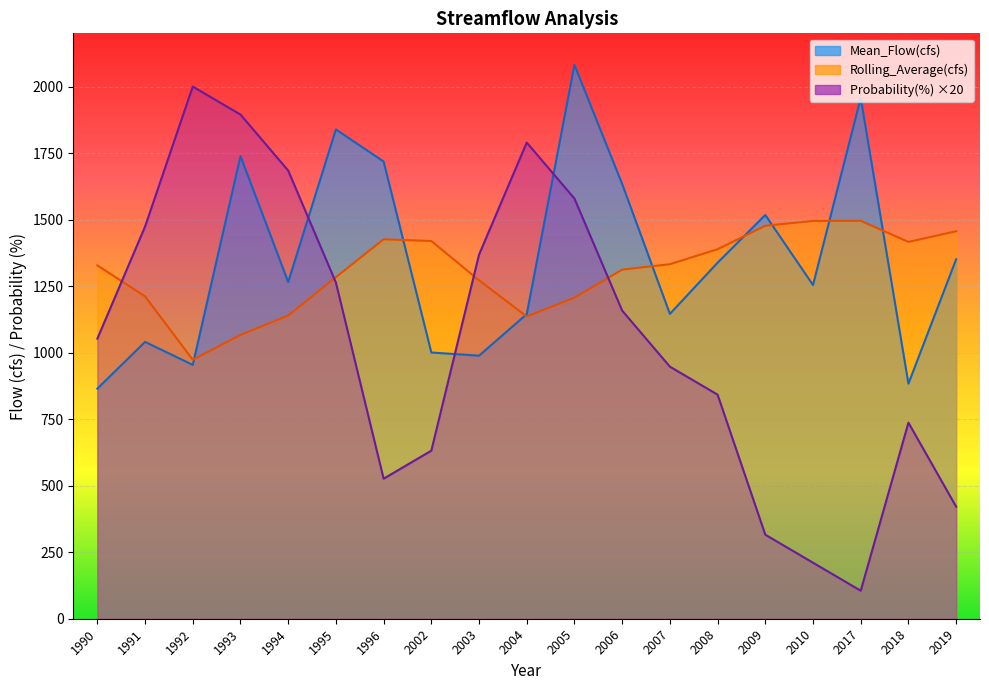

List the labels in order of Mean_Flow(cfs) value, largest first.

2005, 2017, 1995, 1993, 1996, 2006, 2009, 2019, 2008, 1994, 2010, 2007, 2004, 1991, 2002, 2003, 1992, 2018, 1990